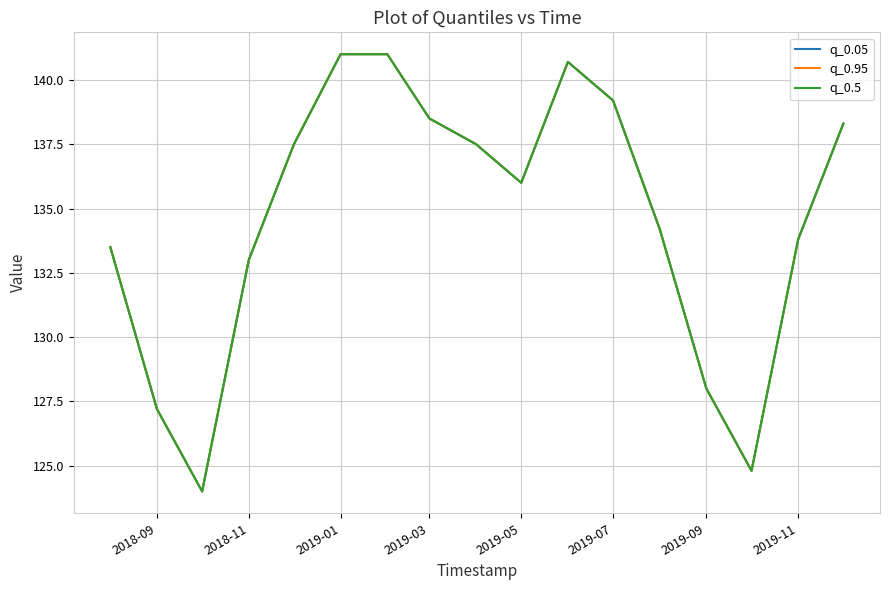

Is this an area chart (filled region under the line)?

No